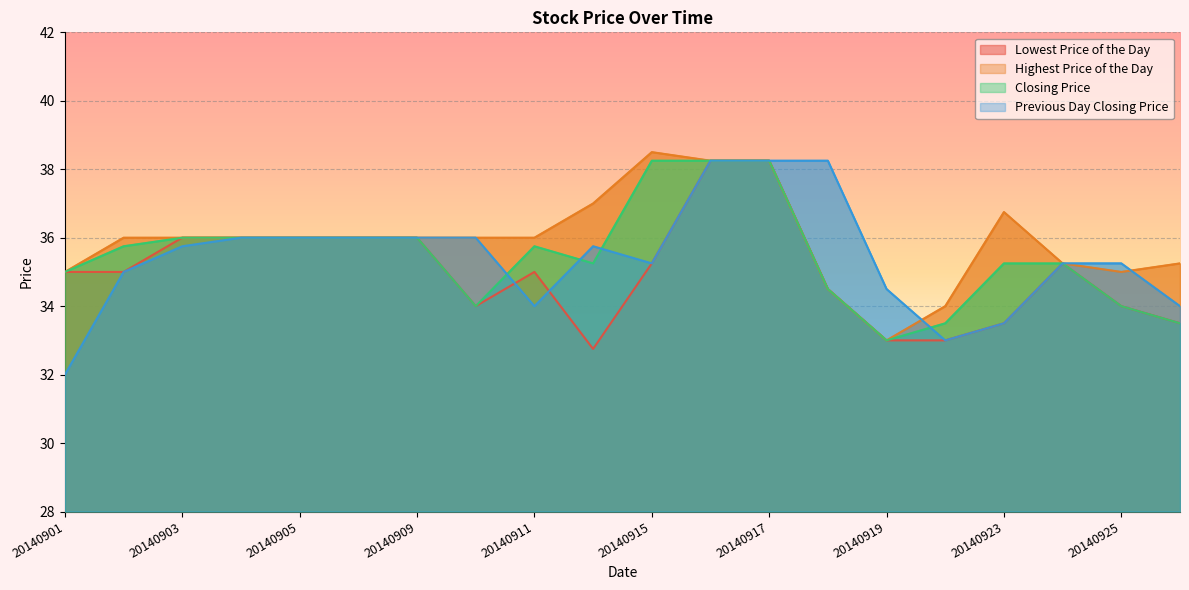

The value of Previous Day Closing Price at 20140912 is 21.7. True or false?

False